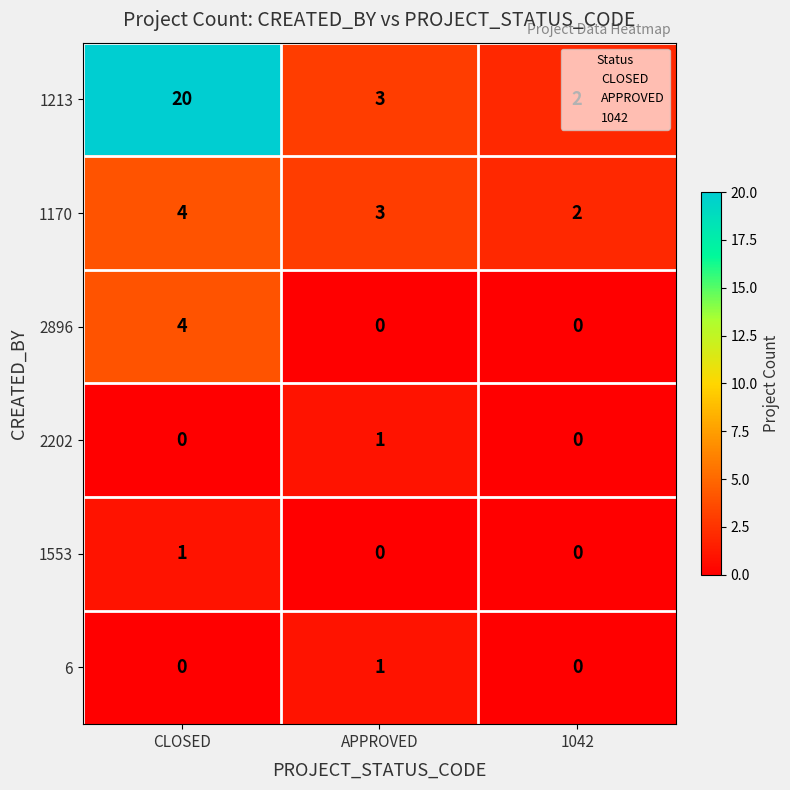

How many distinct data groups are displayed?

6